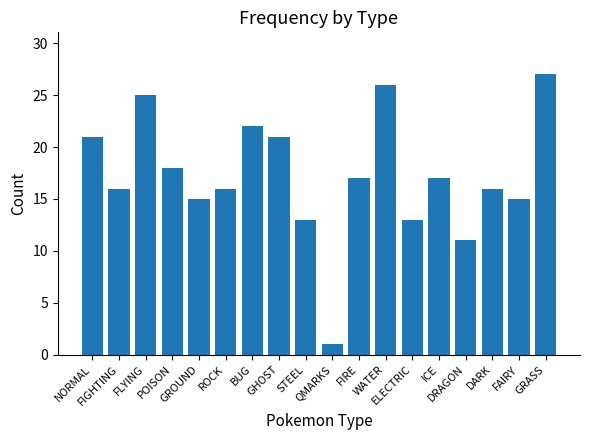

What is the difference between the second highest and second lowest values?

15